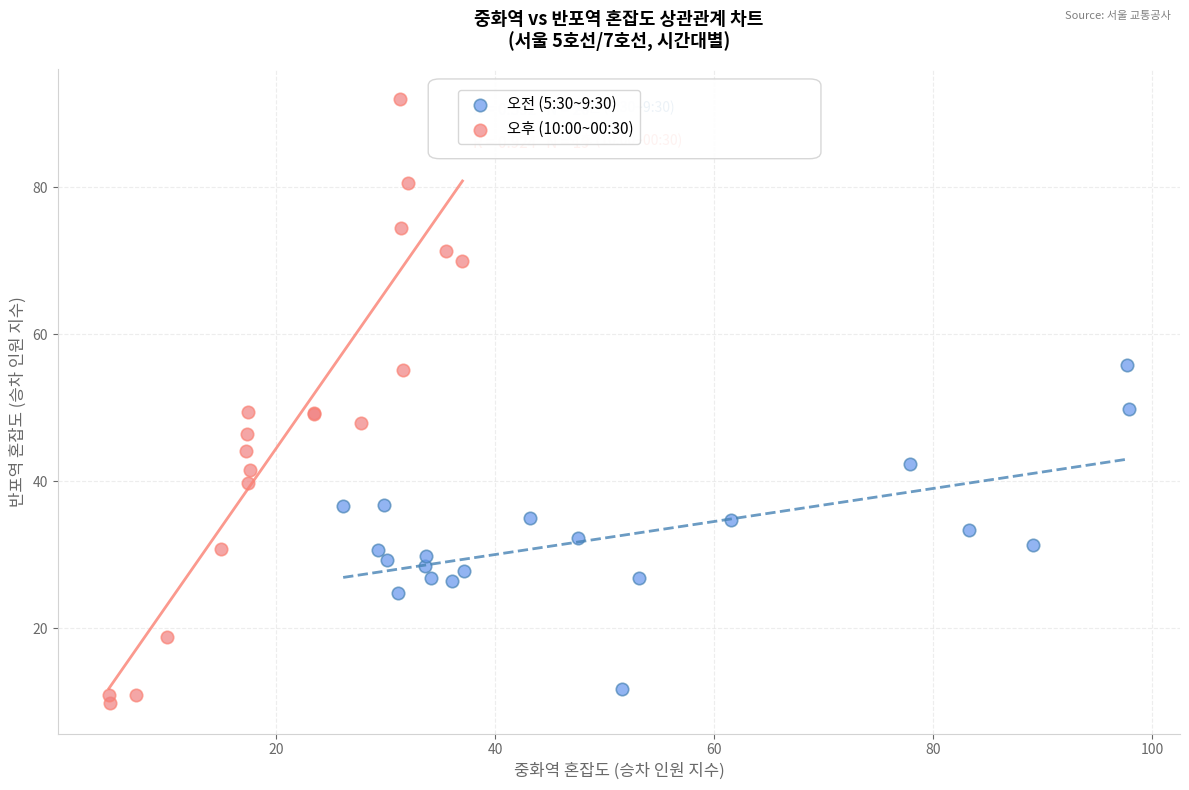

Which series reaches the maximum Y coordinate?

오후 (10:00~00:30)